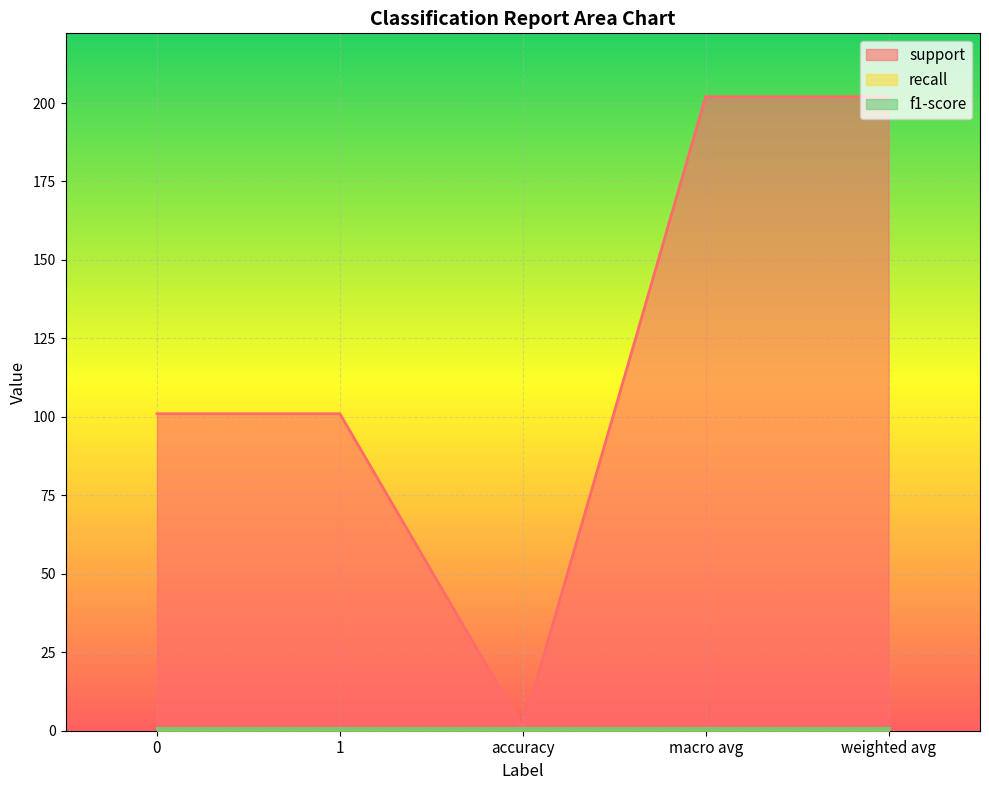

What is the greatest value displayed?

202